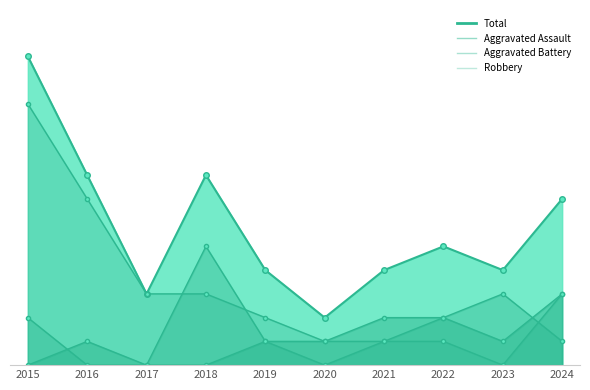

True or false: Total and Robbery intersect in this chart.

False